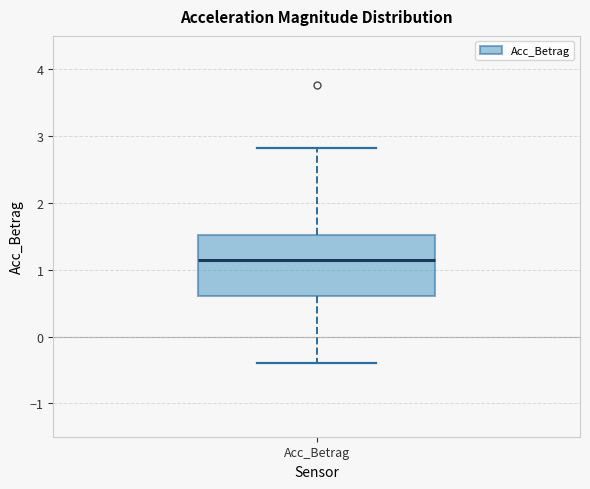

Transcribe this box plot: give where the median line is, the range the box spans, and where the two whiskers end, as read against the y-axis. The values are not printed on the chart, so give them approximately, as read against the axis.

median 1.2, box 0.6 to 1.5, whiskers -0.4 to 2.8